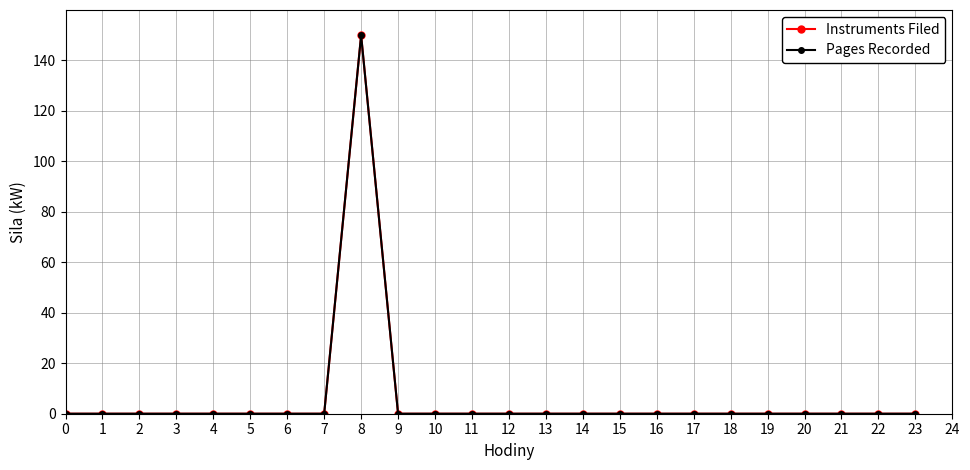

Is it true that Instruments Filed equals 73 at 11?

False